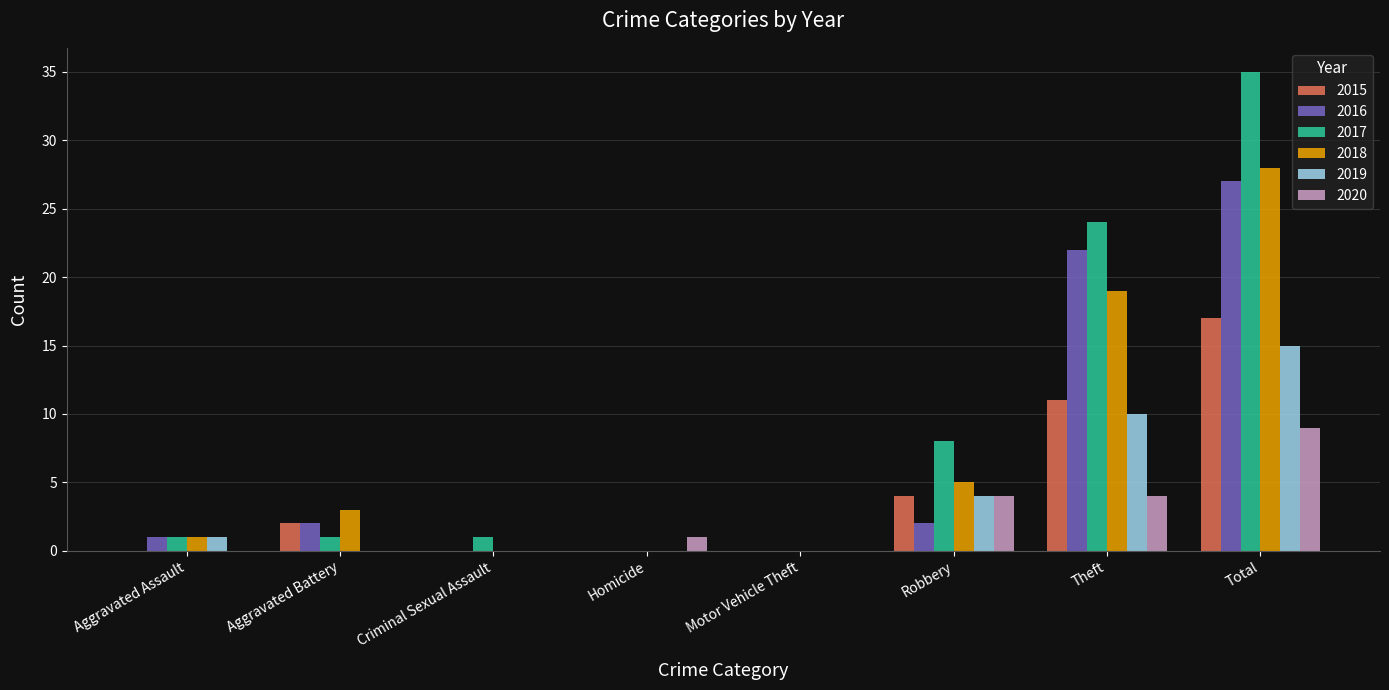

The value of 2018 at Robbery is 5. True or false?

True